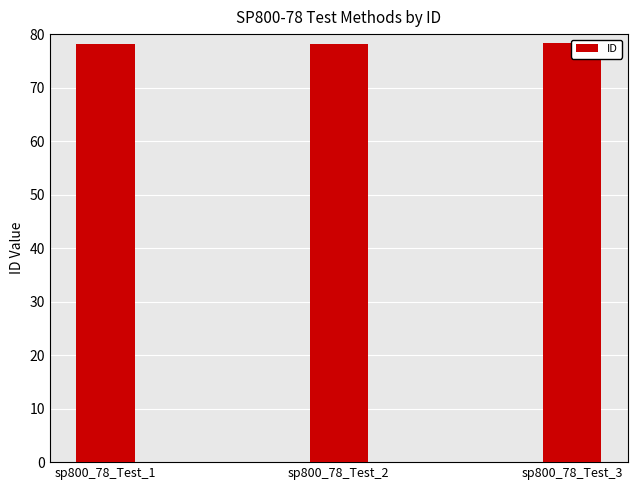

Rank the categories by value from lowest to highest.

sp800_78_Test_1, sp800_78_Test_2, sp800_78_Test_3